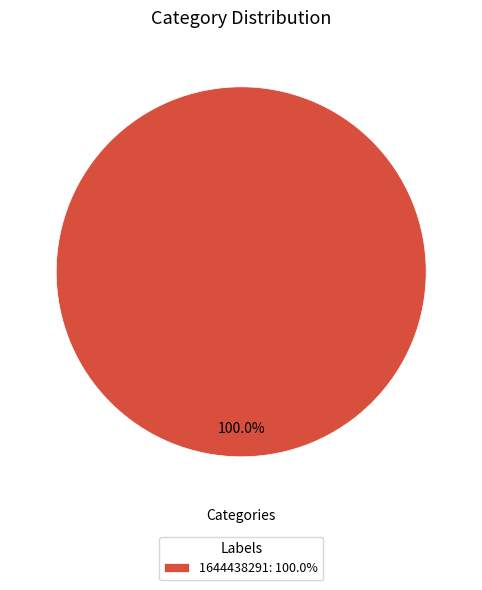

Is there a majority slice in this chart?

Yes